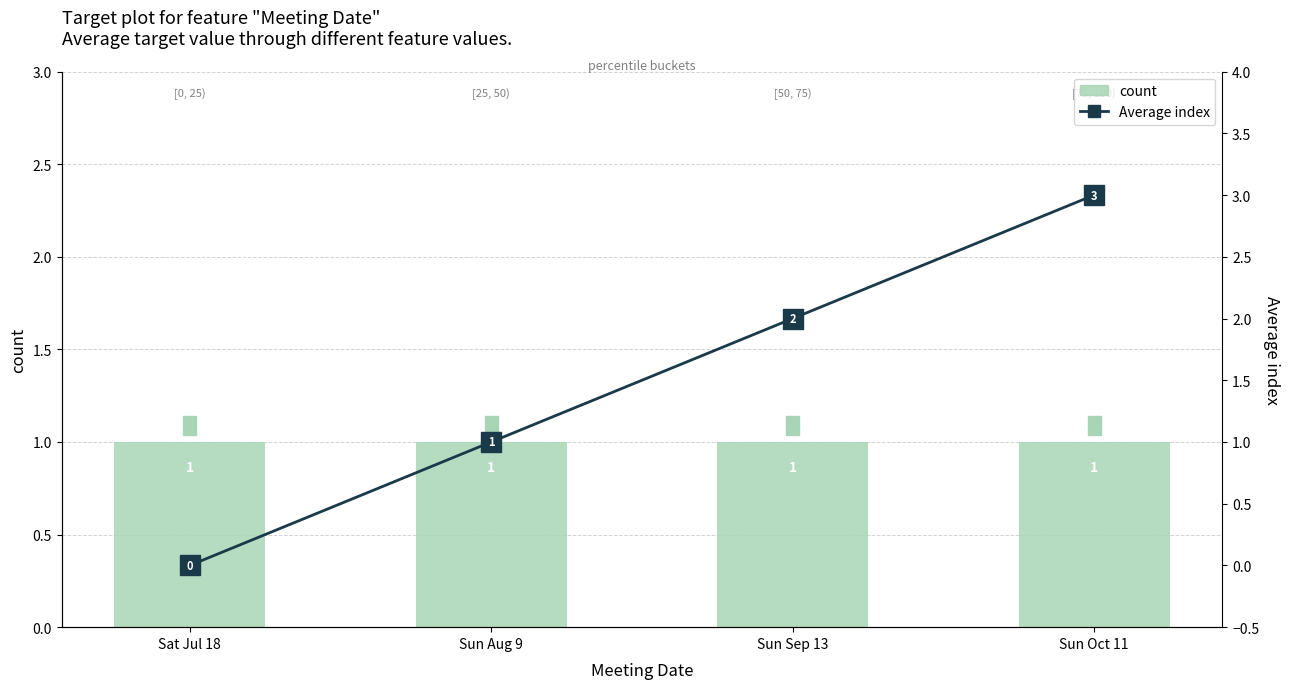

Count the number of data series in this chart.

2